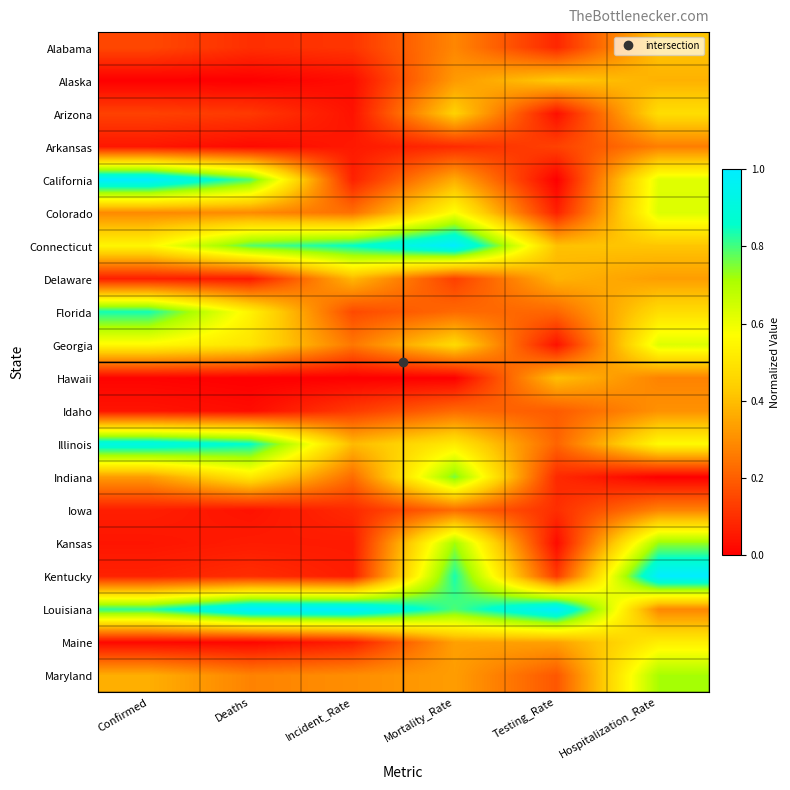

List the series in order of their peak value, lowest first.

Arkansas, Iowa, Idaho, Delaware, Hawaii, Alabama, Alaska, Arizona, Maine, Georgia, Colorado, Maryland, Kansas, Indiana, Florida, Illinois, California, Connecticut, Kentucky, Louisiana